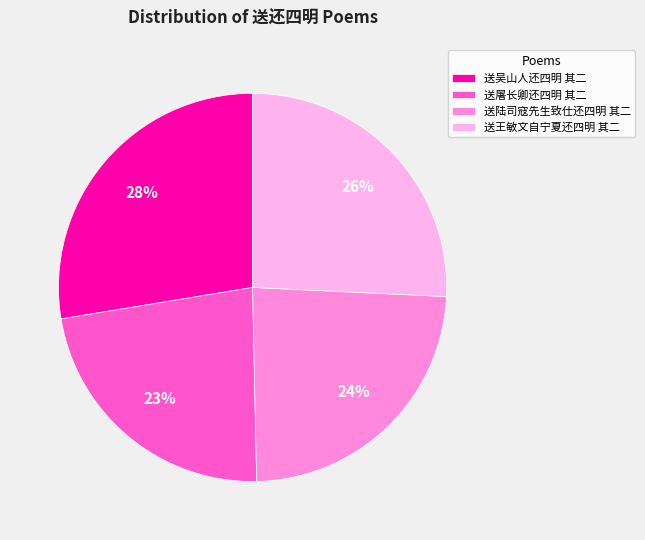

Rank the categories by value from lowest to highest.

送屠长卿还四明 其二, 送陆司寇先生致仕还四明 其二, 送王敏文自宁夏还四明 其二, 送吴山人还四明 其二